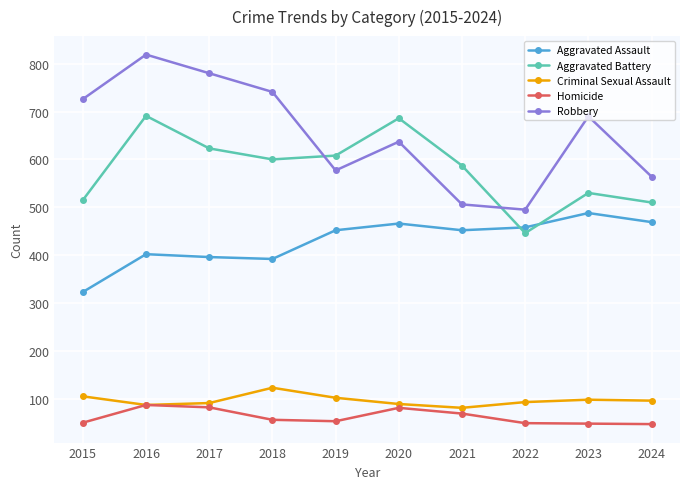

True or false: Robbery and Criminal Sexual Assault cross at least once.

False